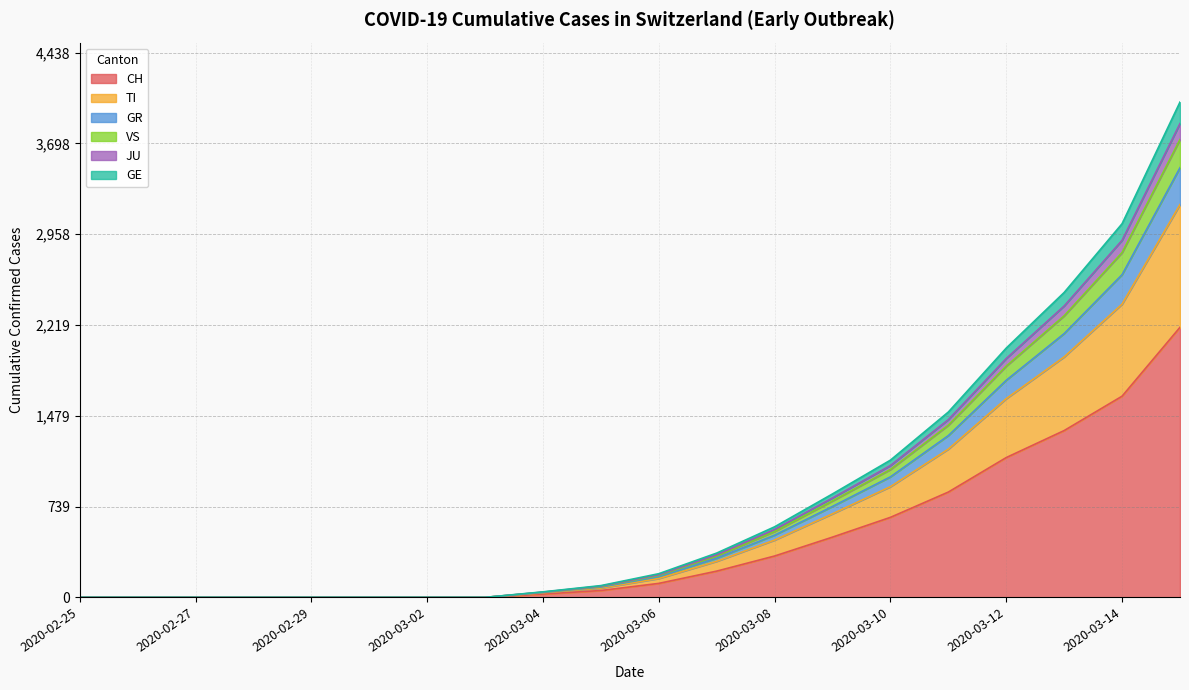

What are all the series names shown in the legend?

CH, TI, GR, VS, JU, GE